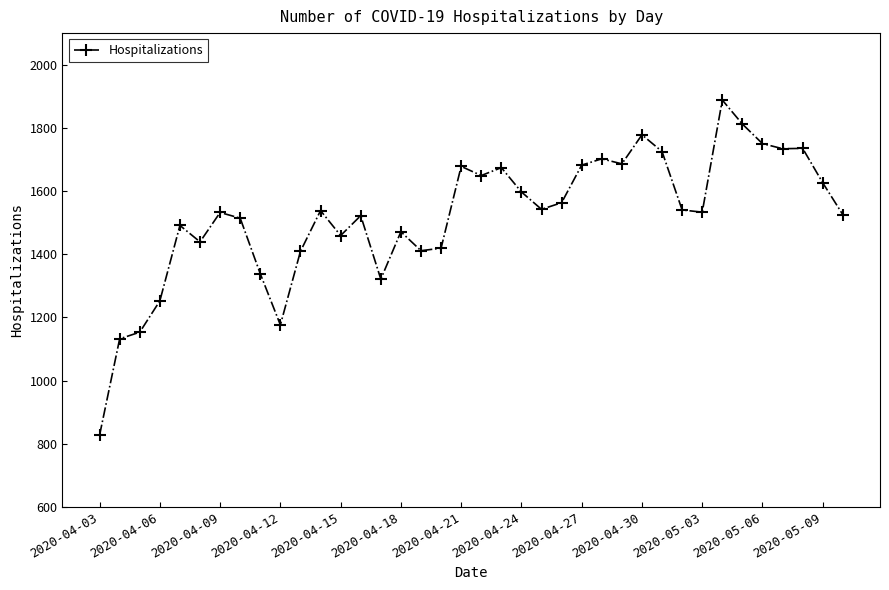

What is the difference between the maximum and minimum values?

1061